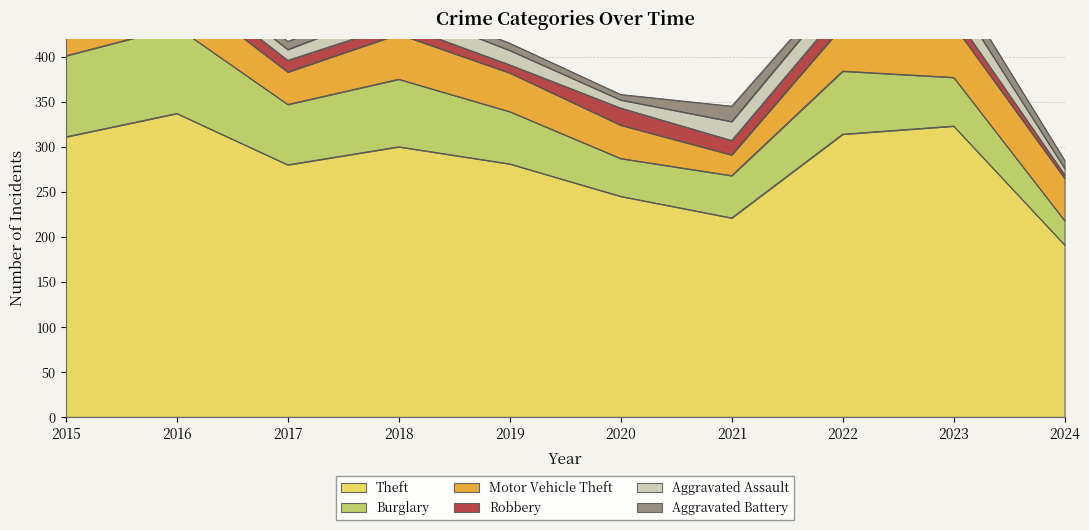

At which label does Theft first exceed 300?

2015